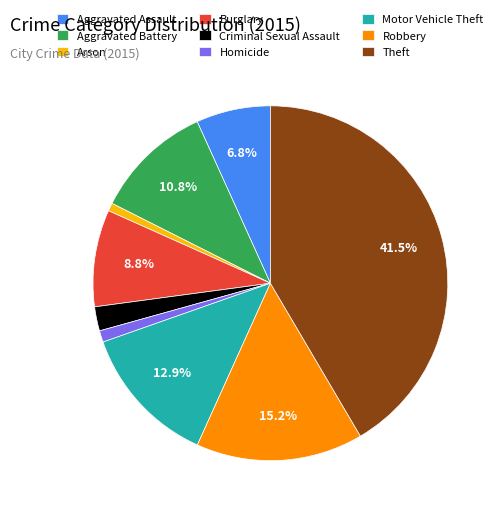

Does Robbery account for over 50% of the chart?

No